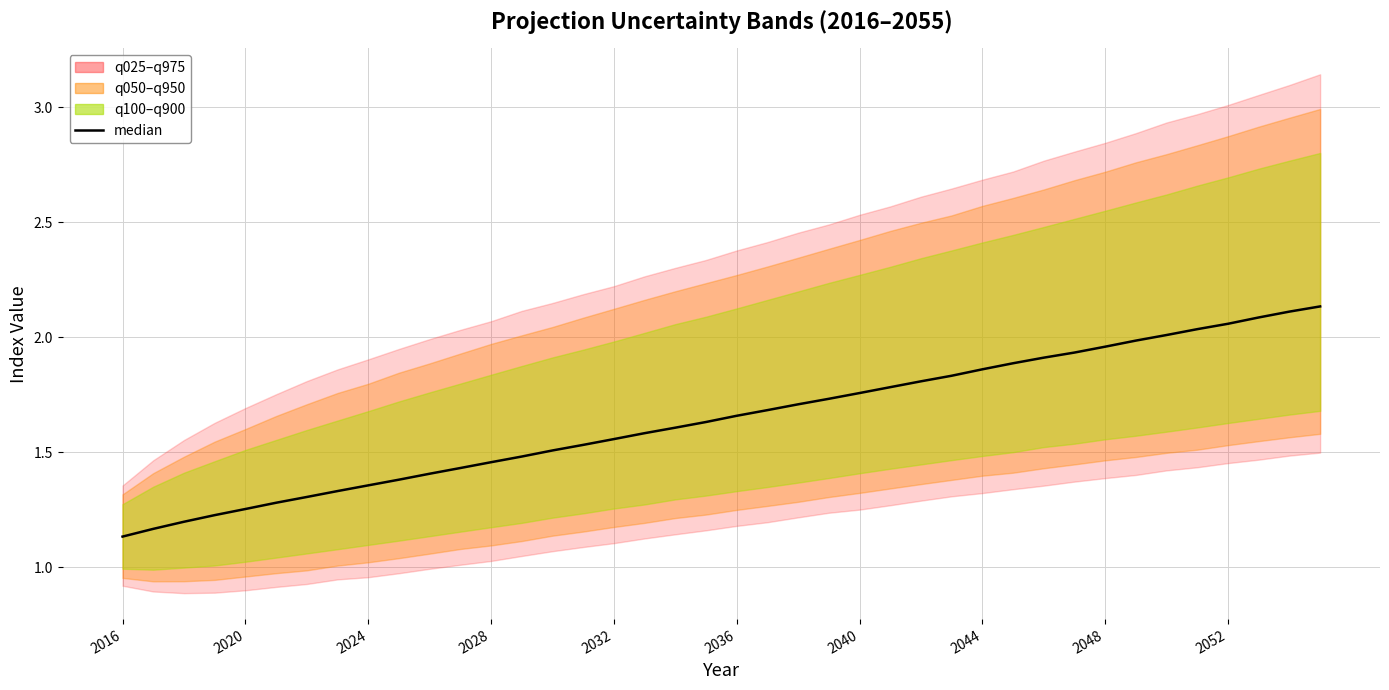

What is the value of the 33rd point from the left?

2.0